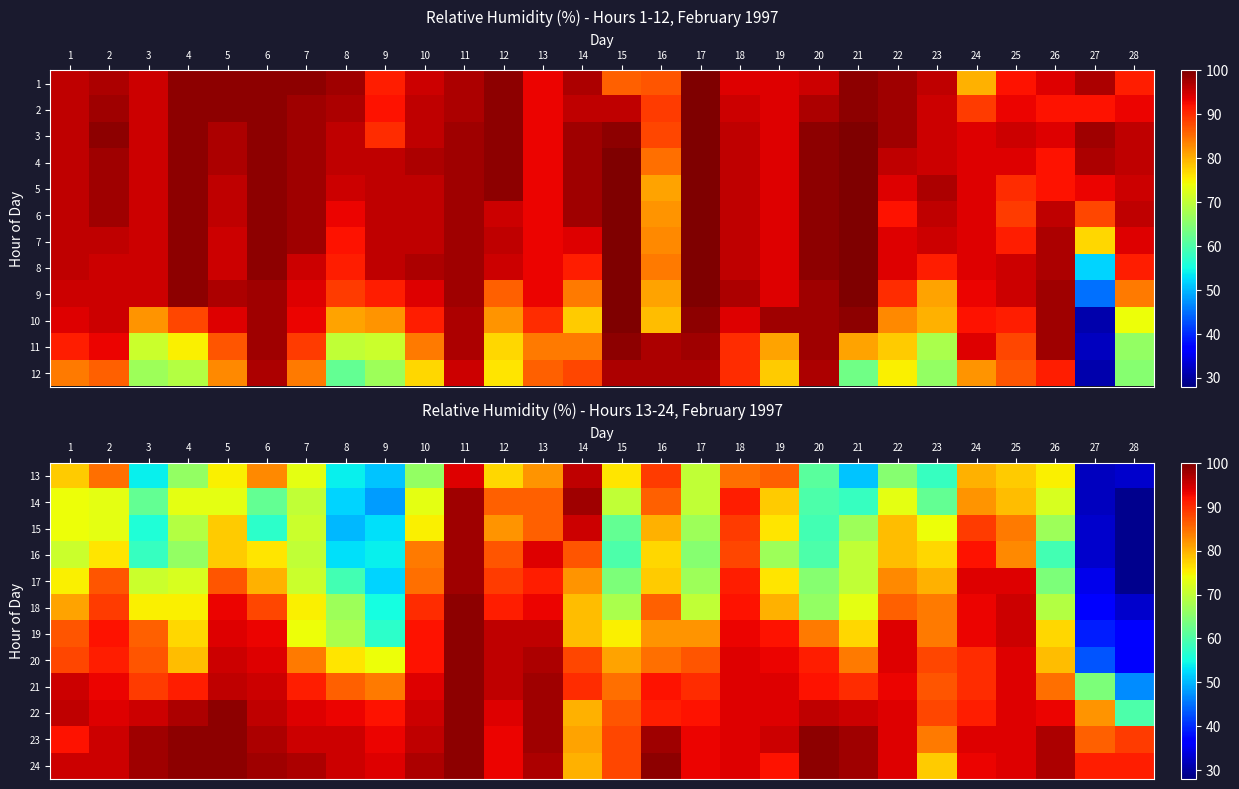

List the labels in order of 18 value, largest first.

11, 25, 5, 13, 24, 18, 12, 10, 2, 6, 16, 22, 23, 1, 19, 14, 3, 4, 7, 21, 17, 26, 15, 8, 20, 9, 27, 28